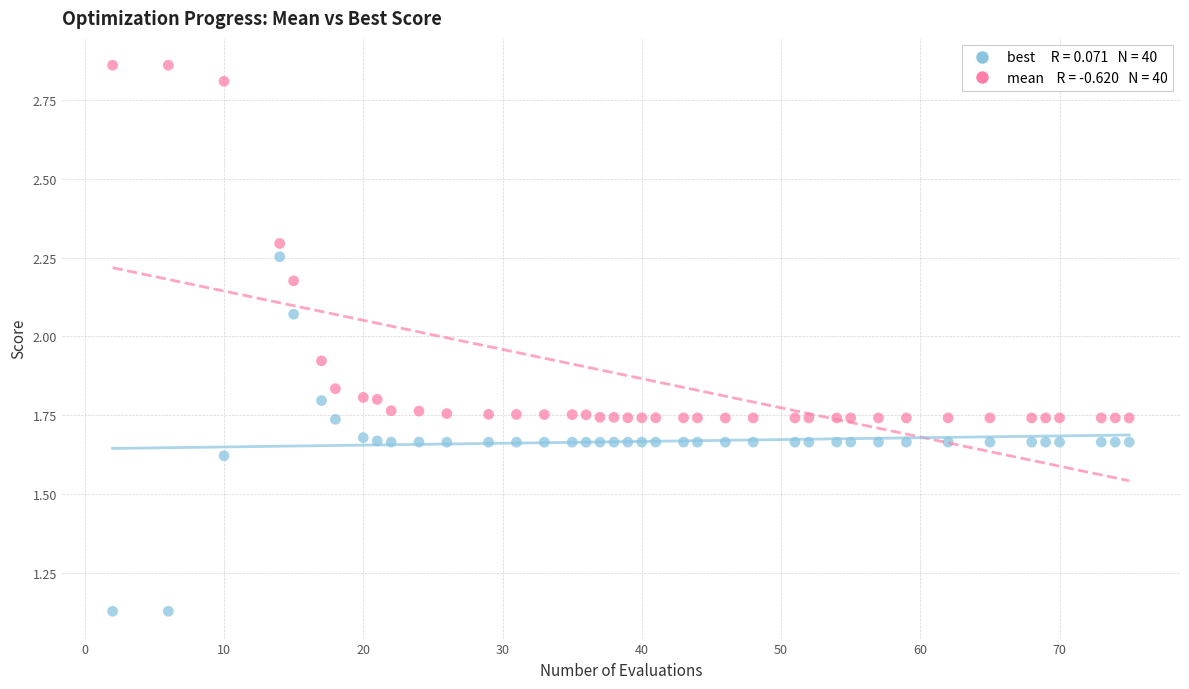

Across all data points, what is the range of X values (max minus min)?

73.0